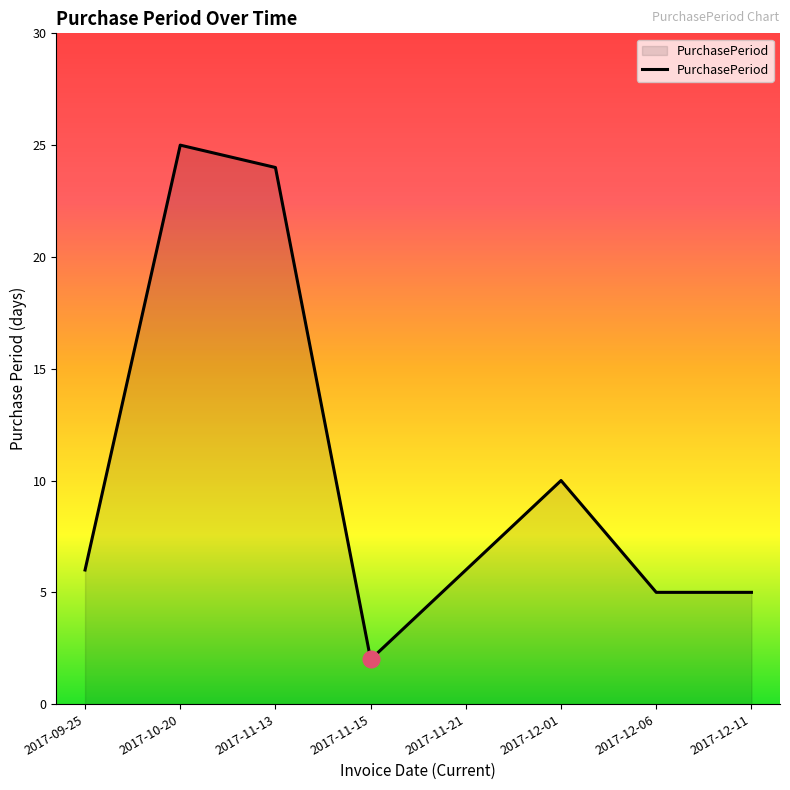

The value at 2017-12-06 is 5. True or false?

True